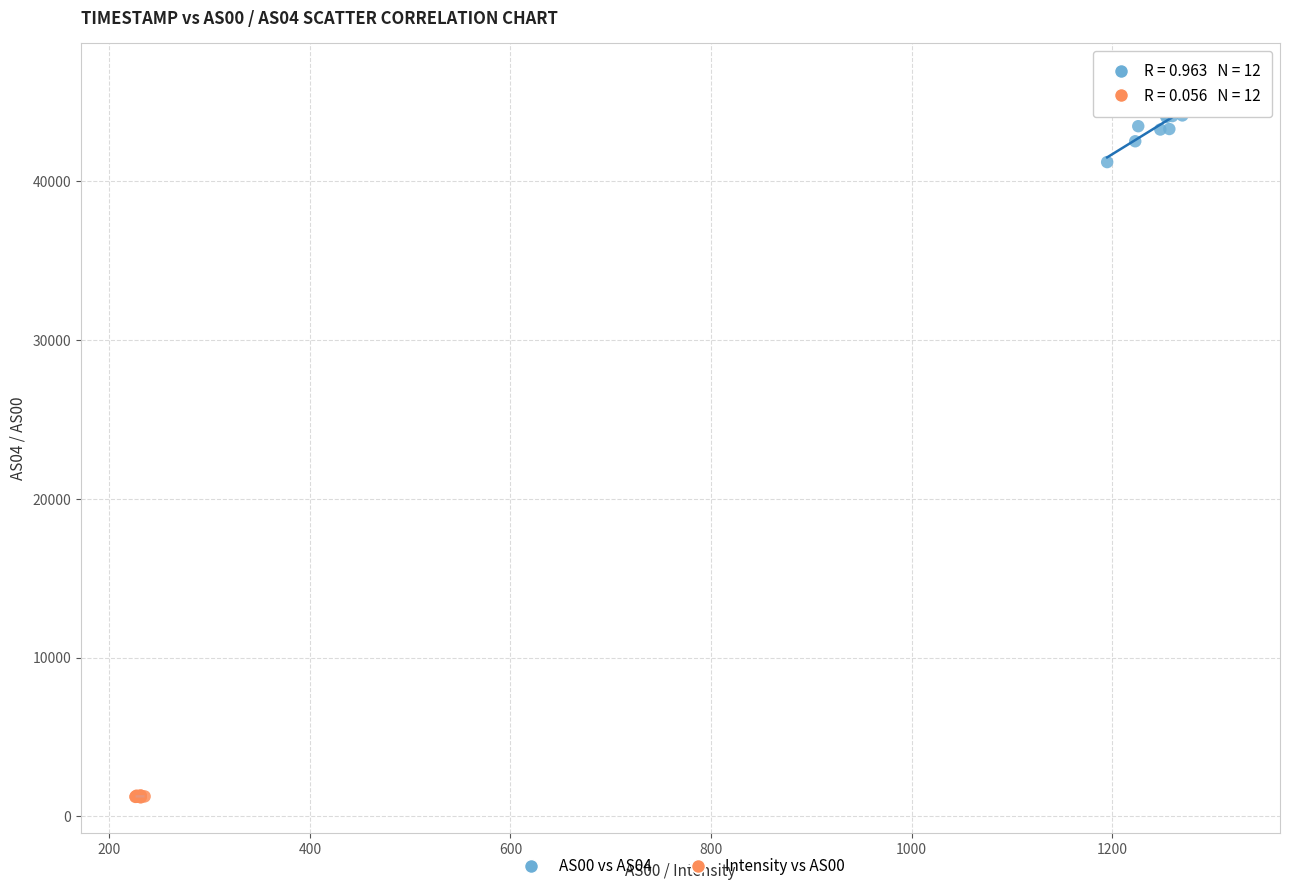

Which series has the largest Y range (max minus min)?

AS00 vs AS04